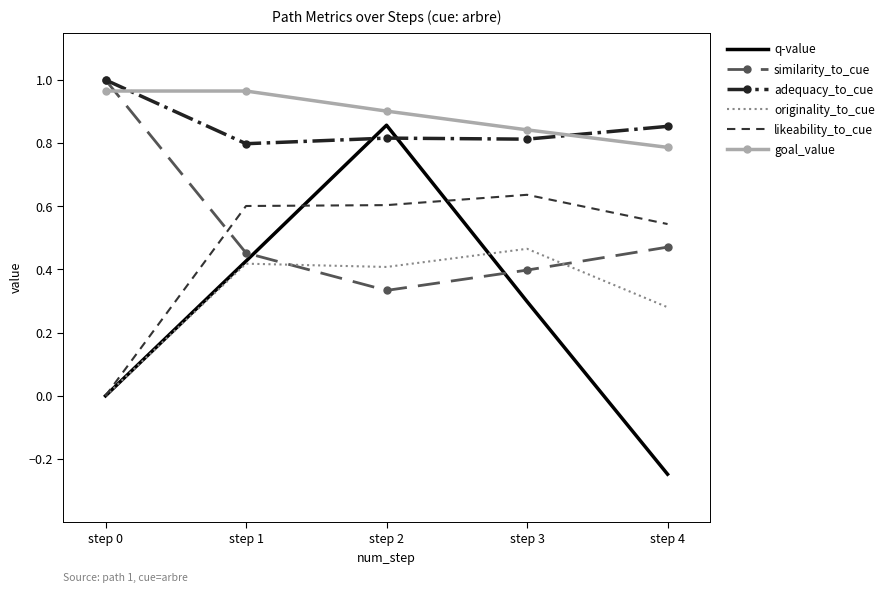

The value of q-value at step 3 is 0.3. True or false?

True